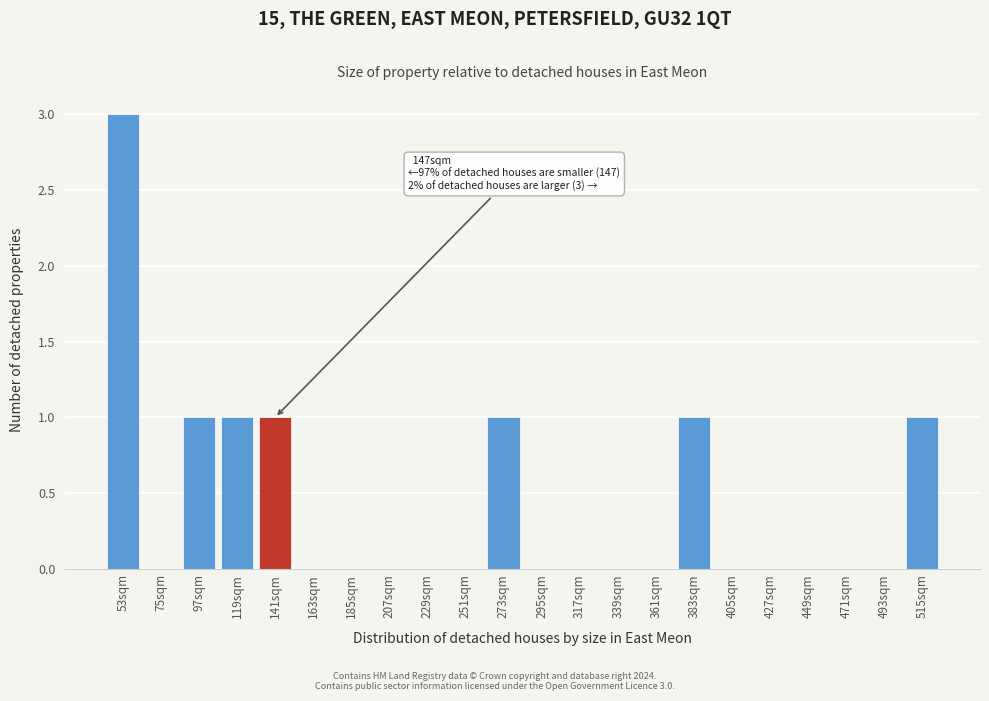

Reading left to right, extract all data points from this chart.

53sqm=3	75sqm=0	97sqm=1	119sqm=1	141sqm=1	163sqm=0	185sqm=0	207sqm=0	229sqm=0	251sqm=0	273sqm=1	295sqm=0	317sqm=0	339sqm=0	361sqm=0	383sqm=1	405sqm=0	427sqm=0	449sqm=0	471sqm=0	493sqm=0	515sqm=1